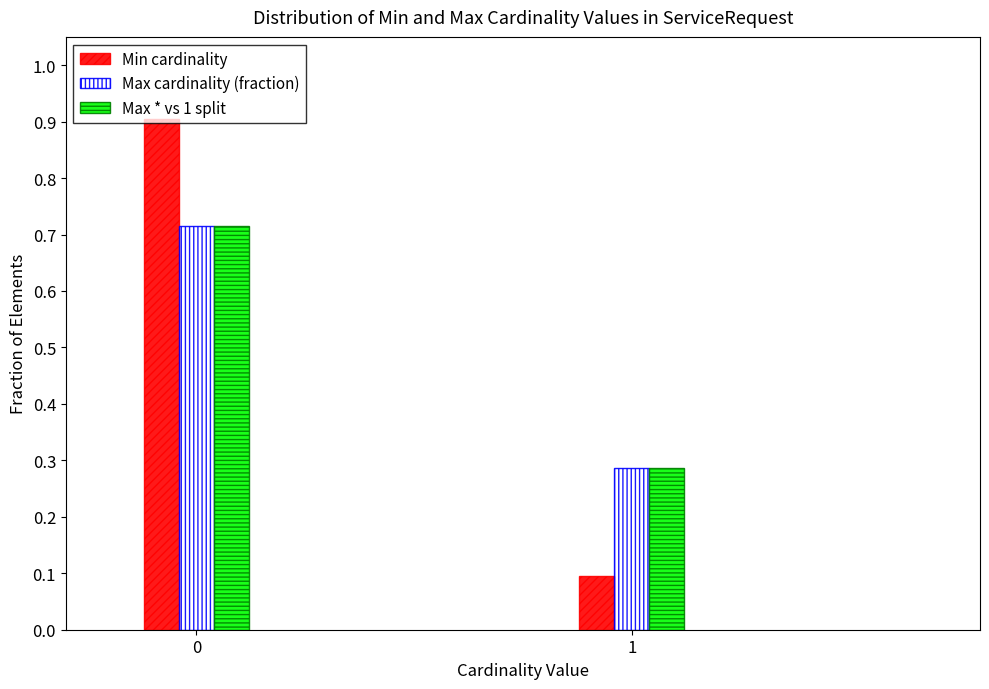

Is it true that Min cardinality equals 0.9 at 0?

True